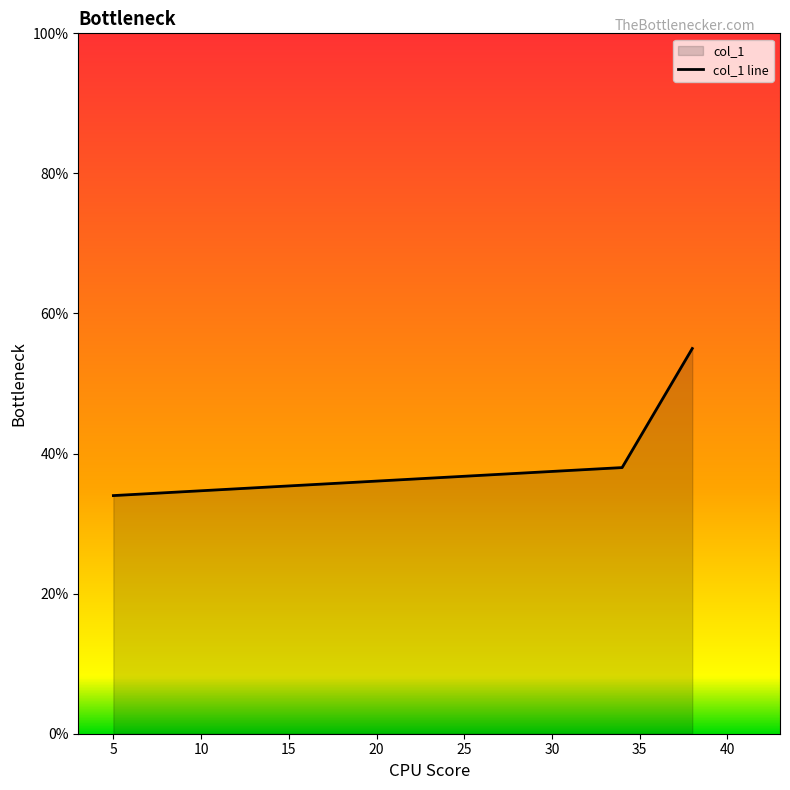

Does the chart have visible grid lines?

No